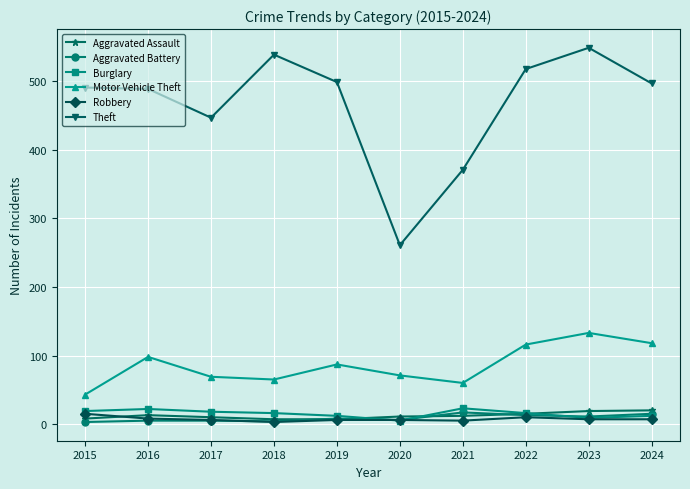

Is the value of Robbery at 2017 greater than the value of Aggravated Assault at 2021?

No